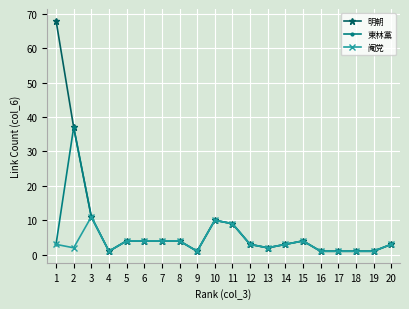

What is the highest value of the 東林黨 series?

37